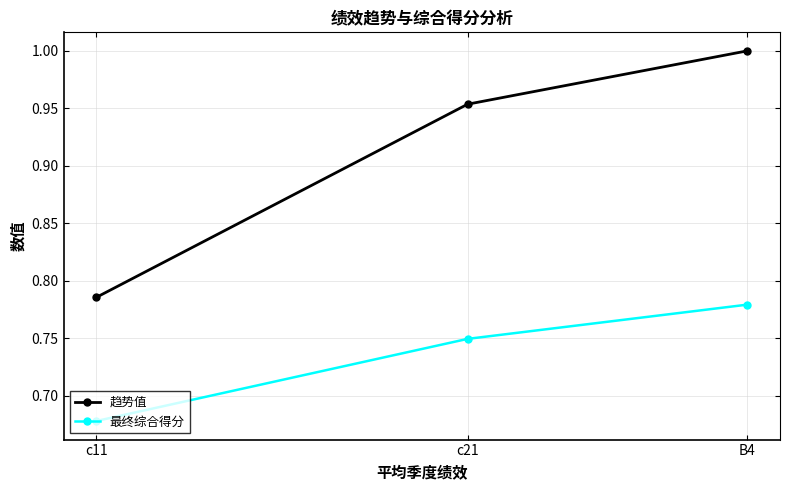

Reading left to right, transcribe all the data shown in this chart.

趋势值: B4=1.0	c21=1.0	c11=0.8
最终综合得分: B4=0.8	c21=0.7	c11=0.7